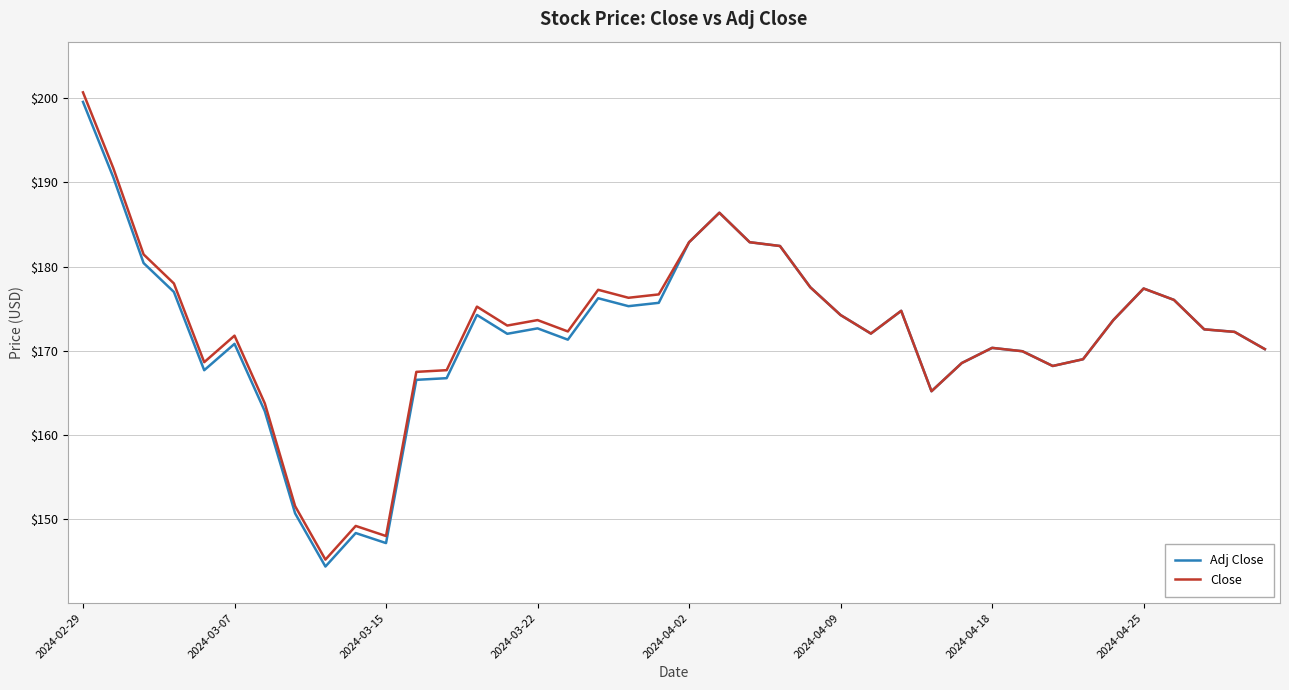

What are all the series names shown in the legend?

Adj Close, Close